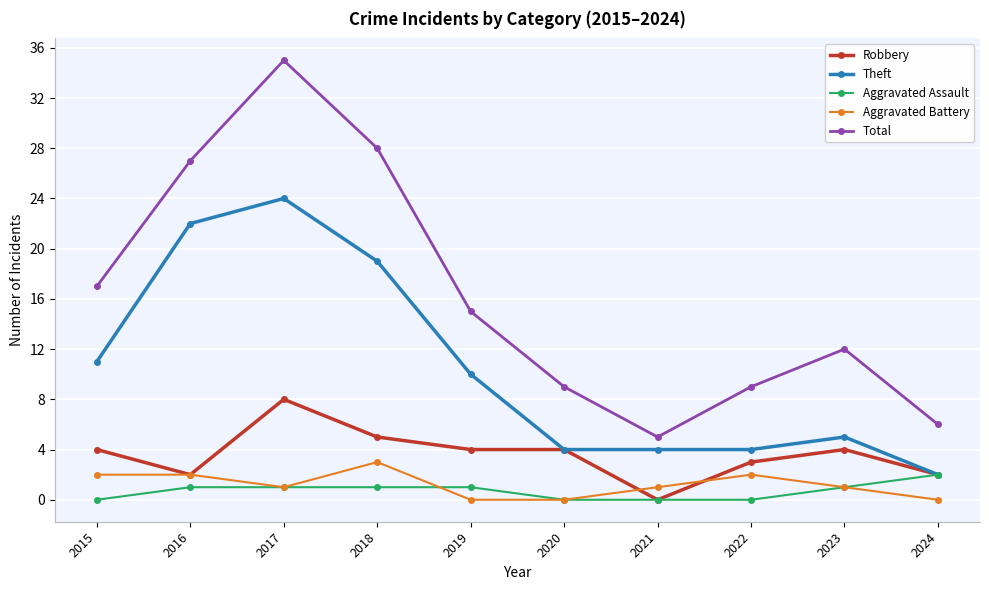

How many lines are shown in the chart?

5